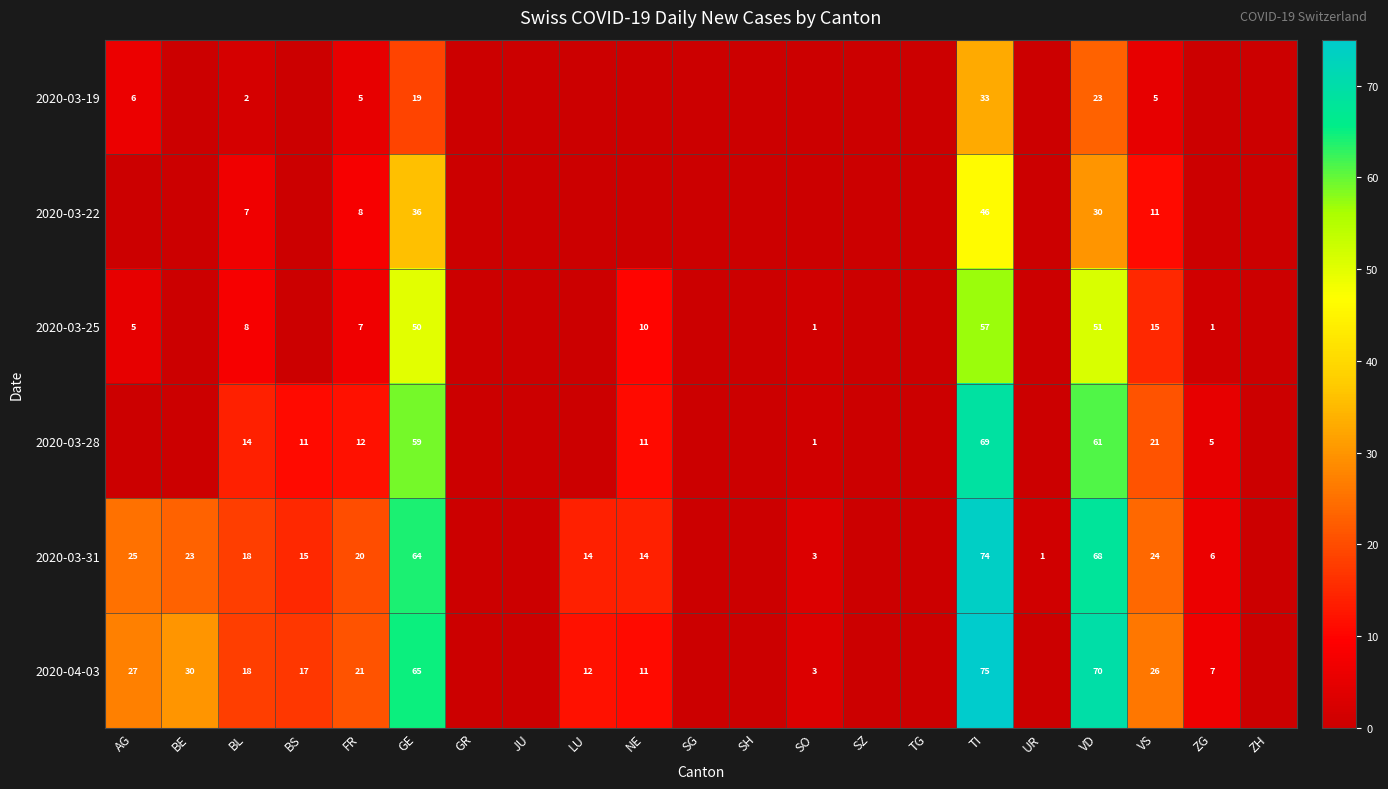

What is the total value across all series at BL?

67